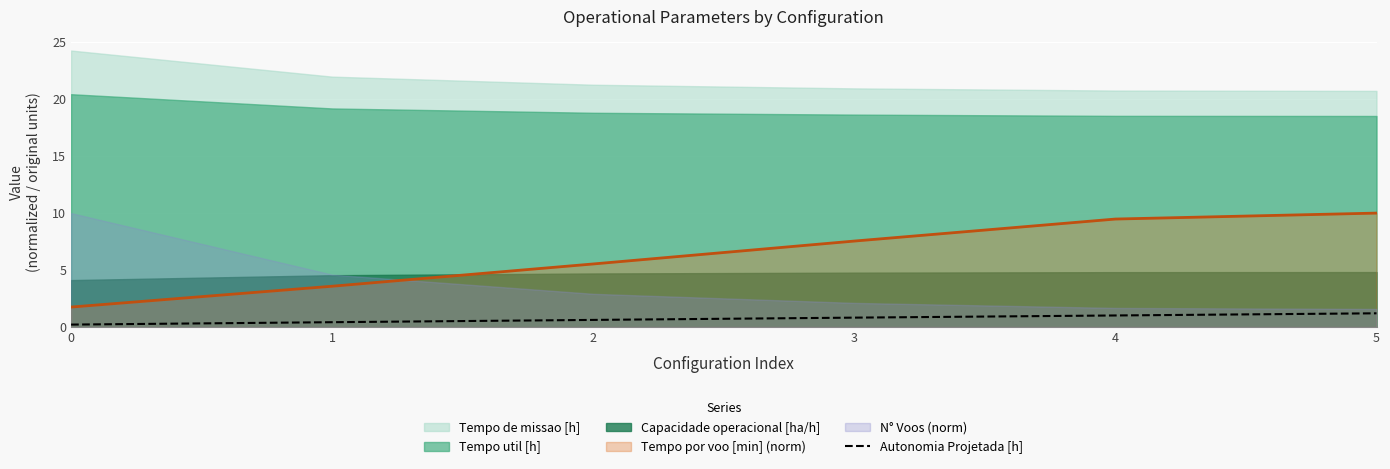

True or false: Autonomia Projetada [h] has a value of 1.8 at 4.

False